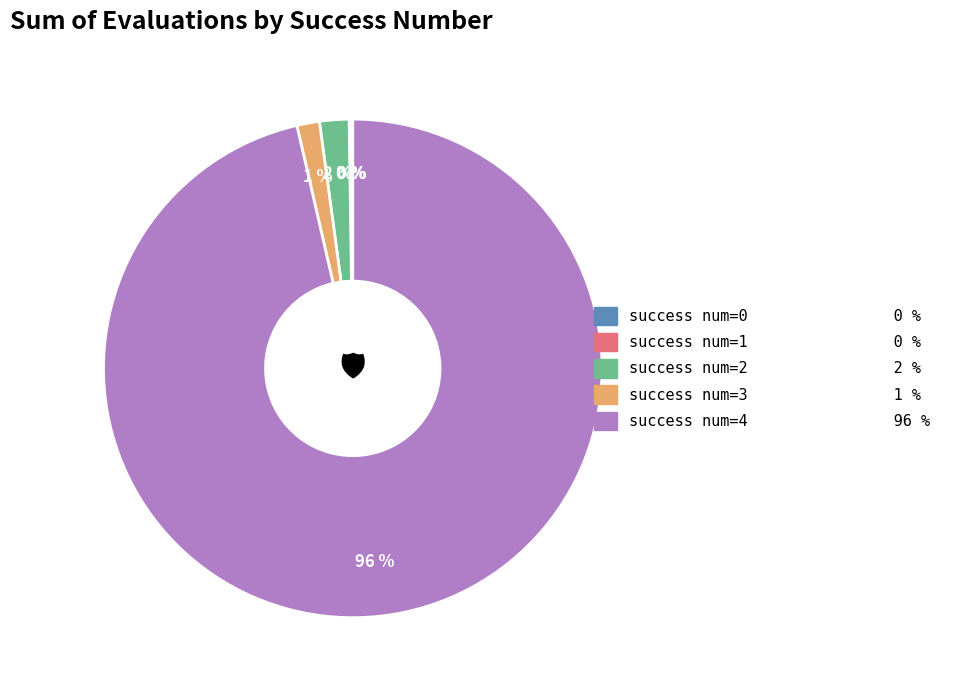

Is there a majority slice in this chart?

Yes